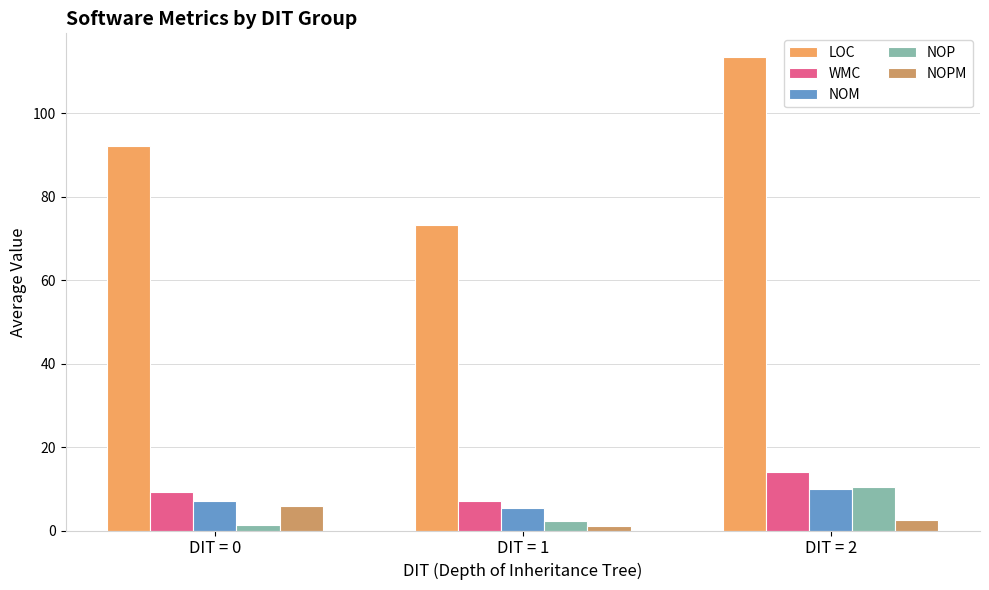

What are all the series names shown in the legend?

LOC, WMC, NOM, NOP, NOPM